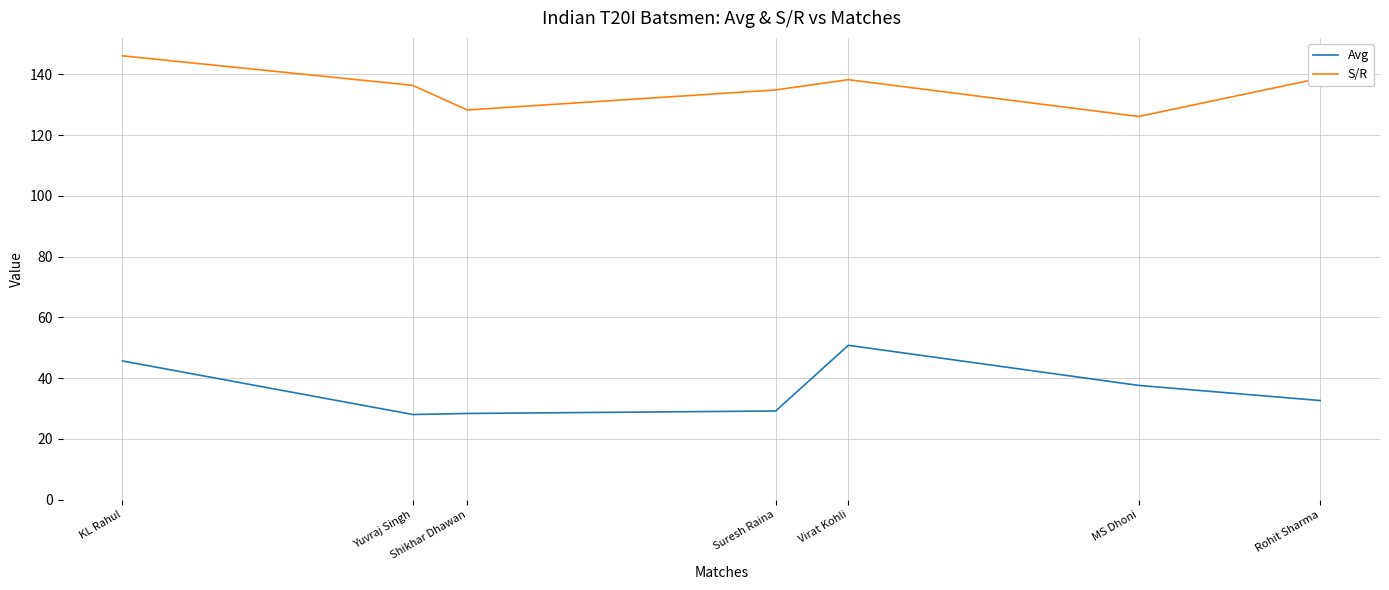

Between Virat Kohli and Rohit Sharma, which series saw the biggest shift?

Avg